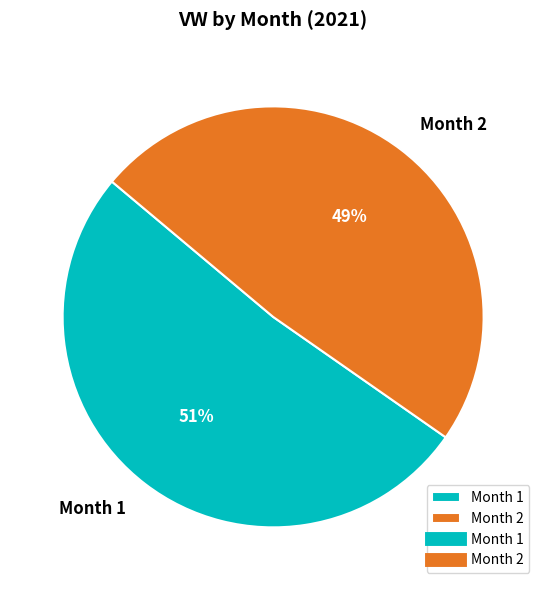

Combined, do Month 2 and Month 1 account for over 50%?

Yes